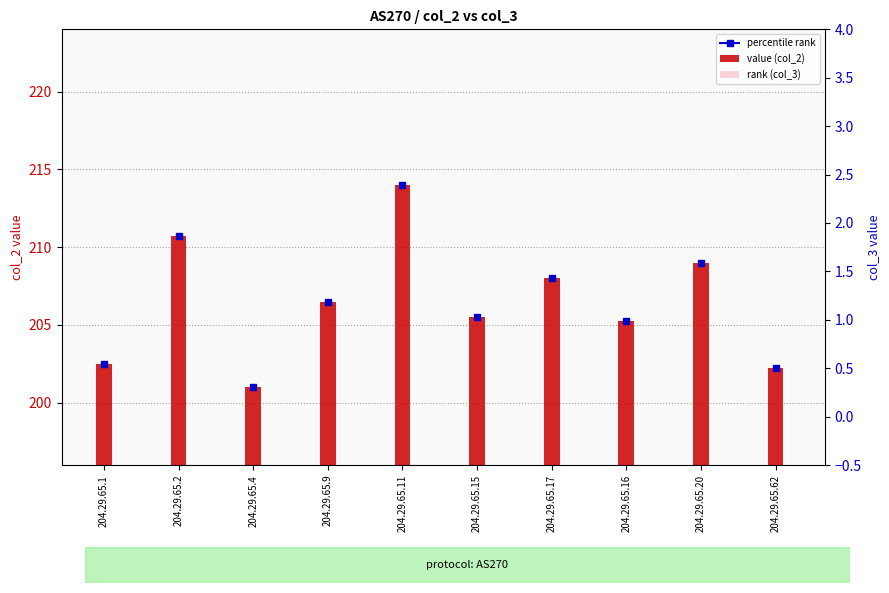

At which category does the chart reach its minimum across all series?

204.29.65.1